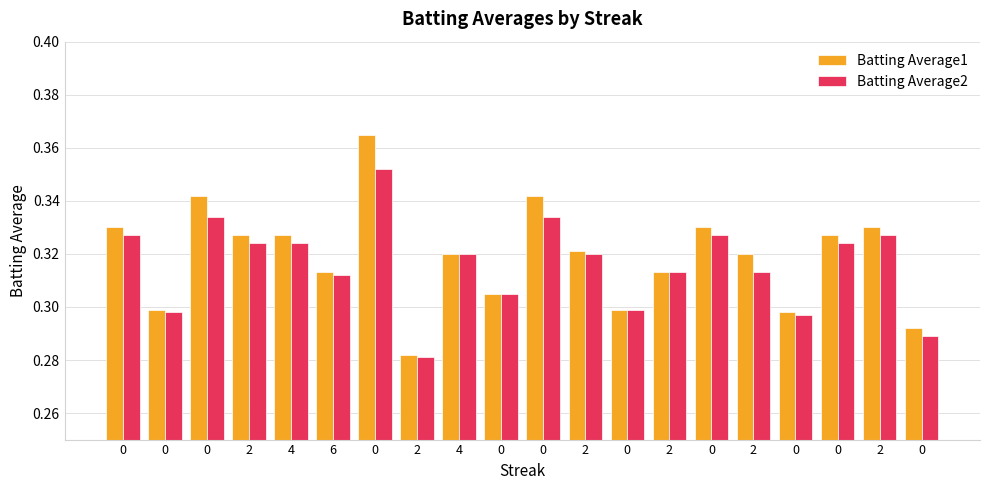

Is it true that Batting Average1 equals 0.2 at 0?

False